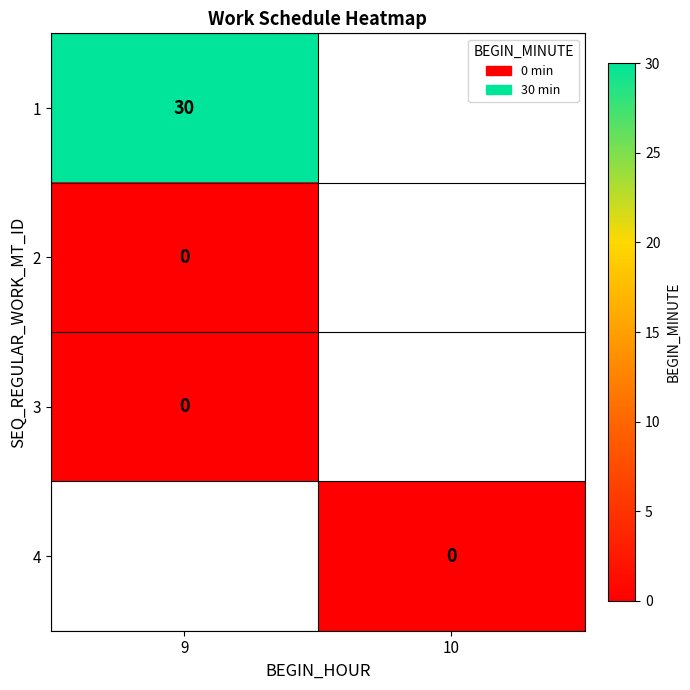

How many categories are shown in the chart?

2